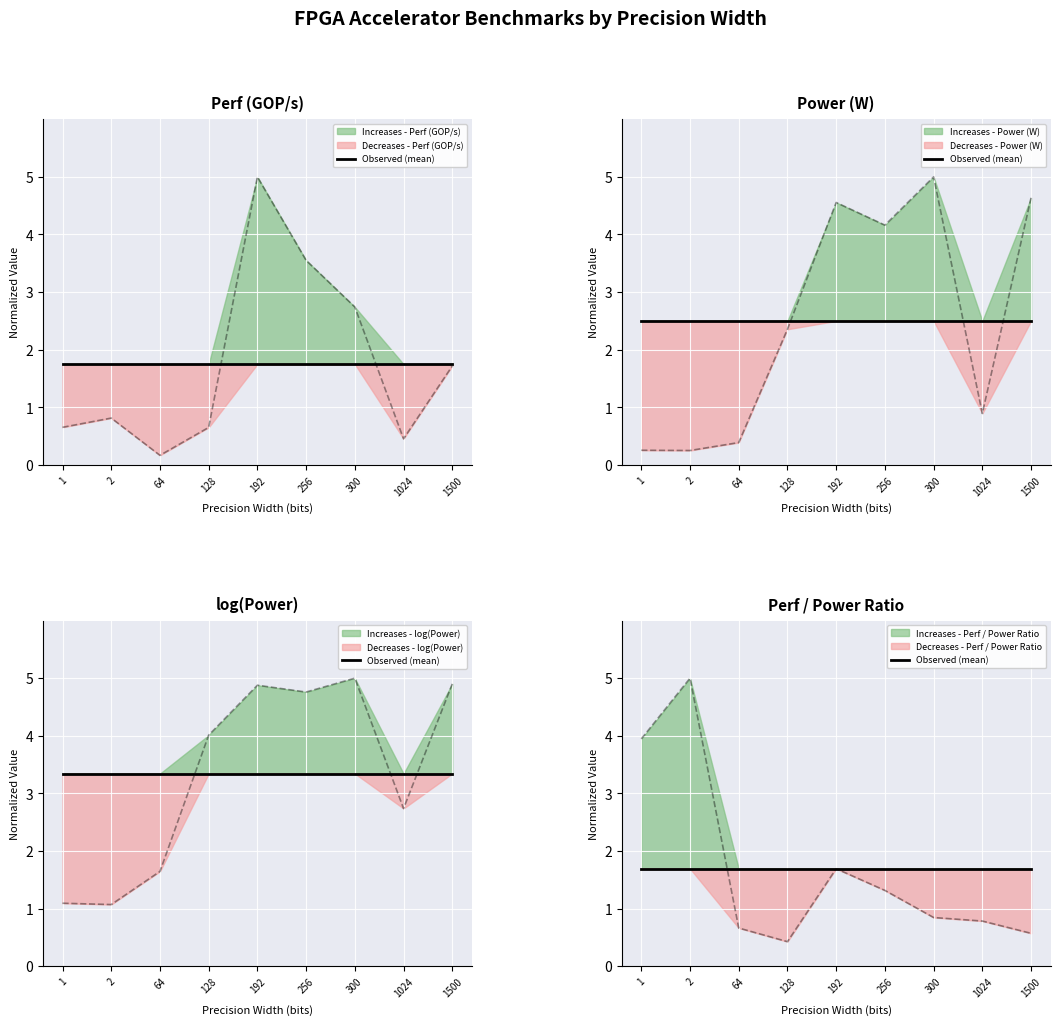

Between 192 and 300, which series saw the biggest shift?

Perf